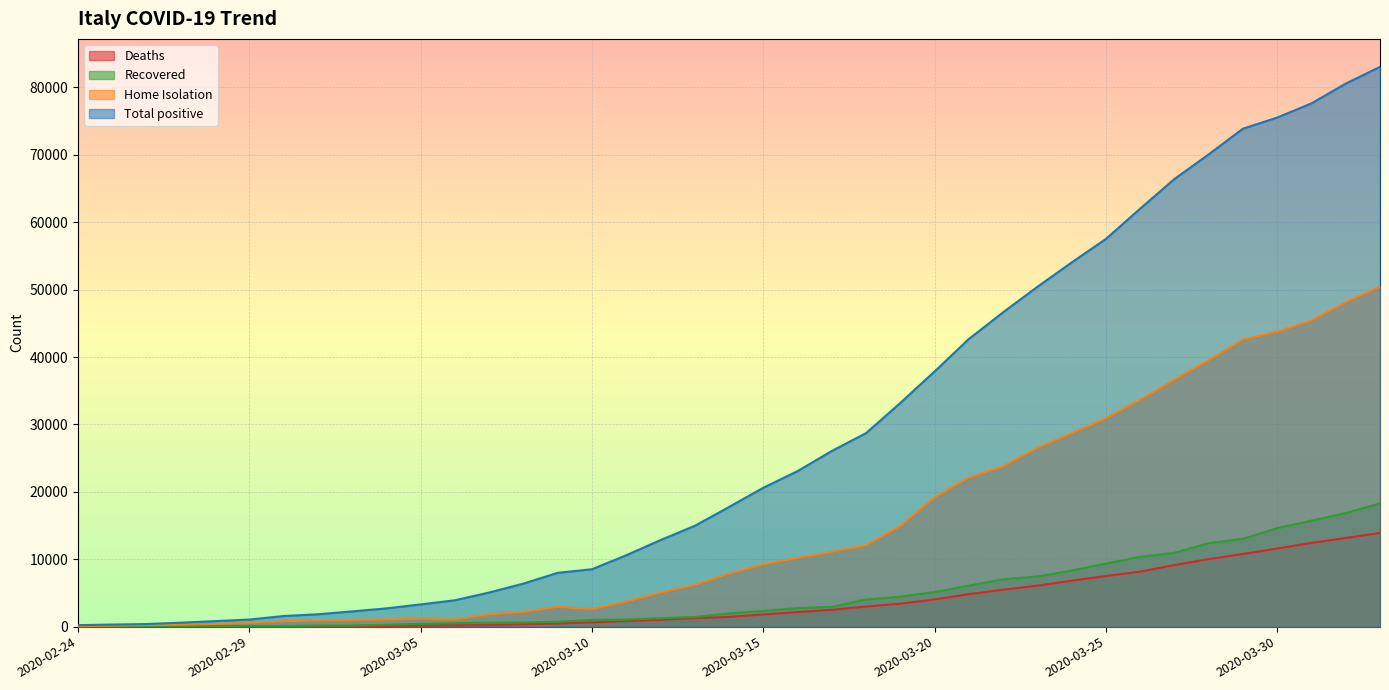

What is the label of the 28th point from the right?

2020-03-06